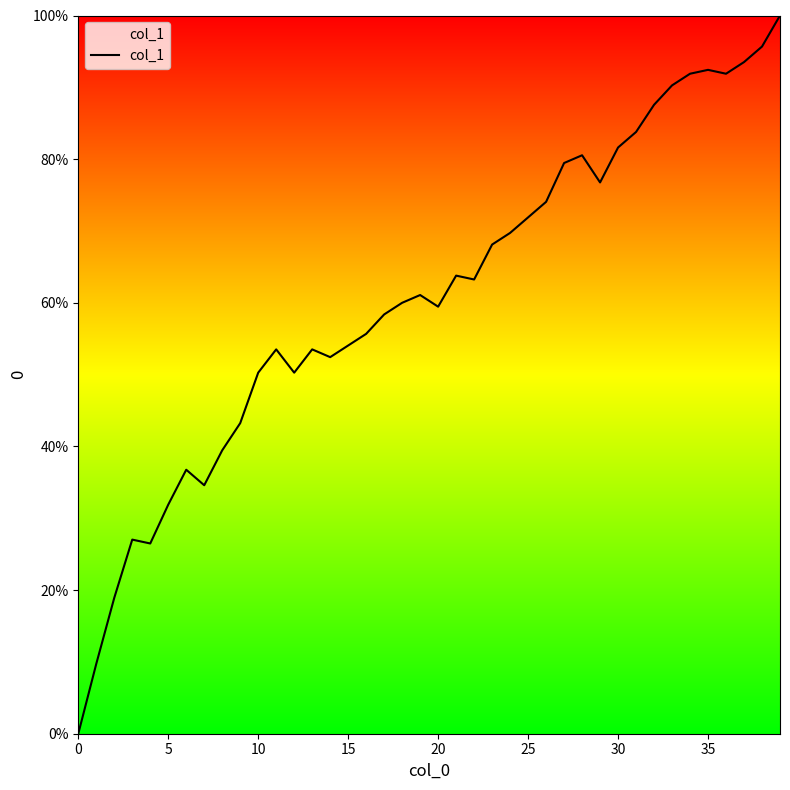

What is the difference between the maximum and minimum values?

100.0